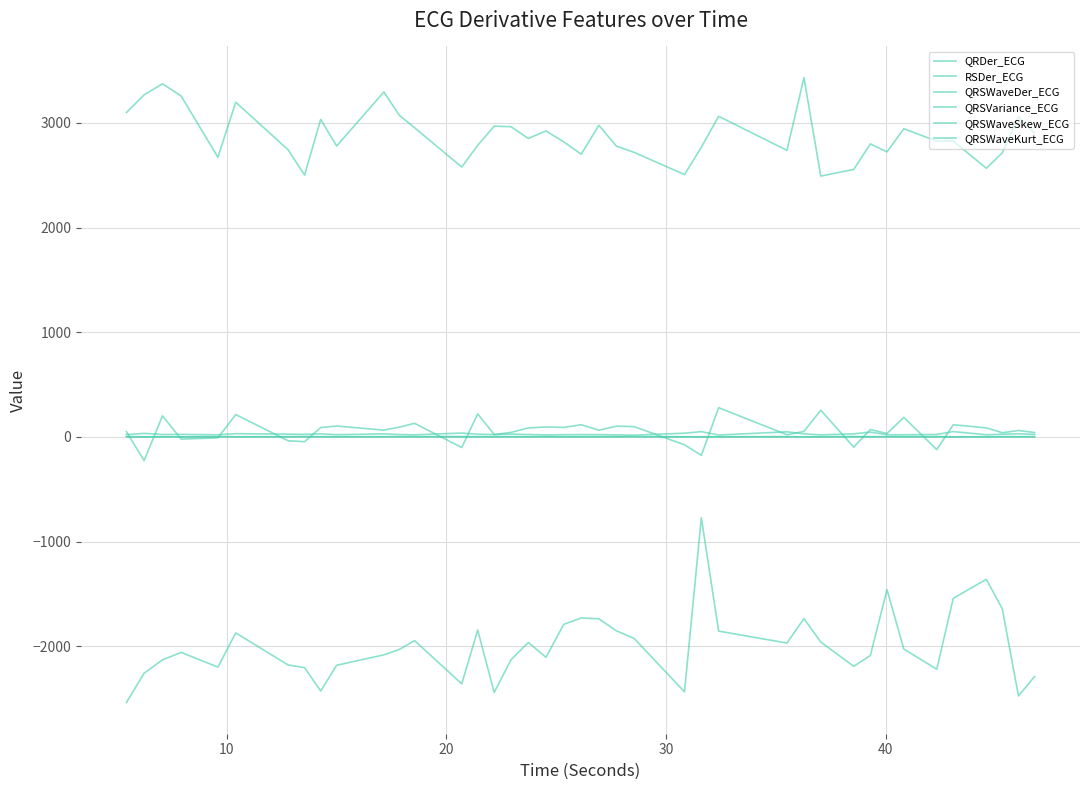

What is the highest value of the QRSWaveKurt_ECG series?

3.7